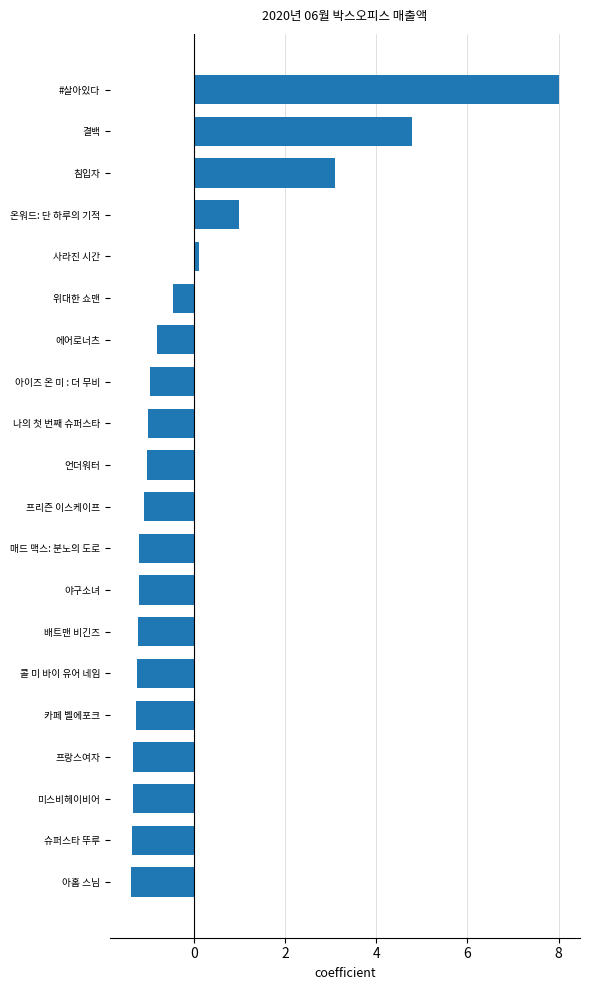

How many positive values are there?

5